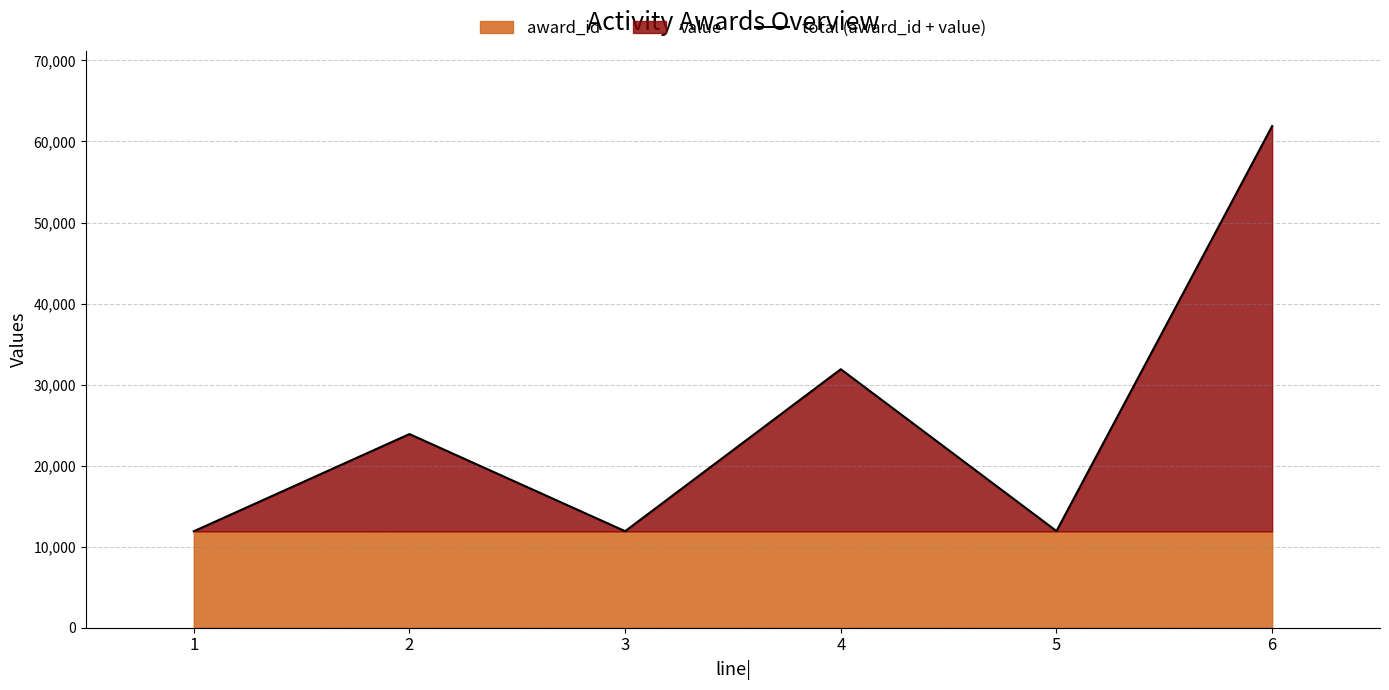

Which category has the highest value across all series?

6